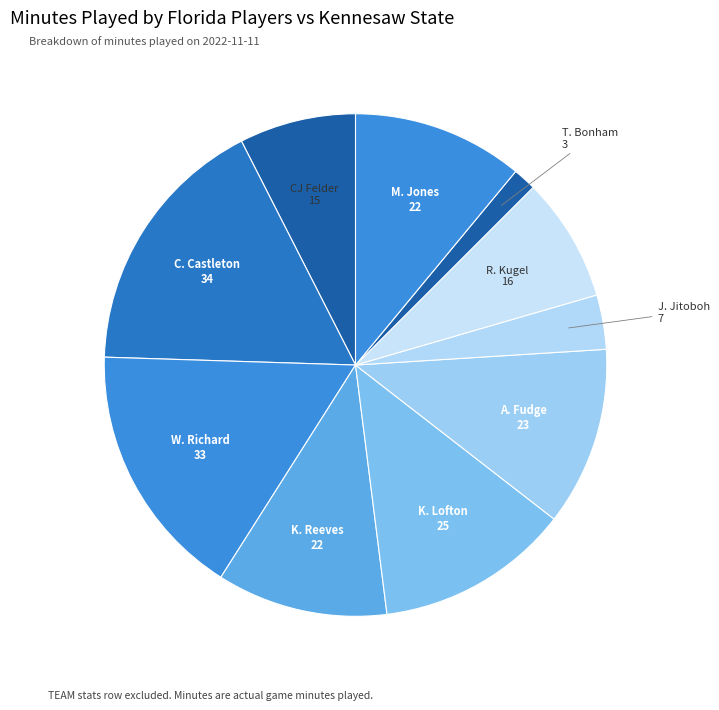

To the nearest percent, what is the difference between the largest and smallest slice percentages?

16%